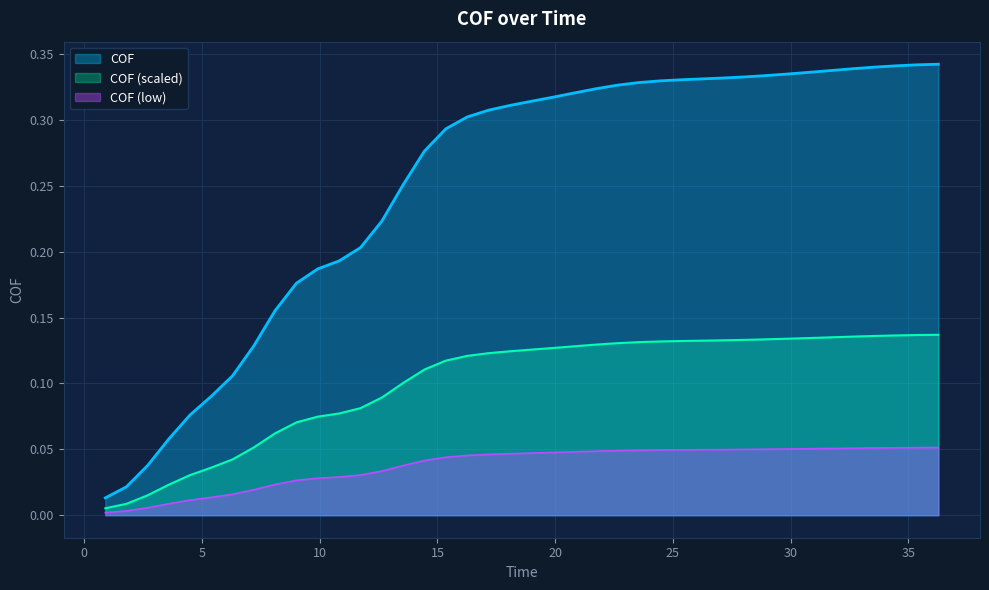

List the series in order of their overall mean, lowest first.

COF (low), COF (scaled), COF